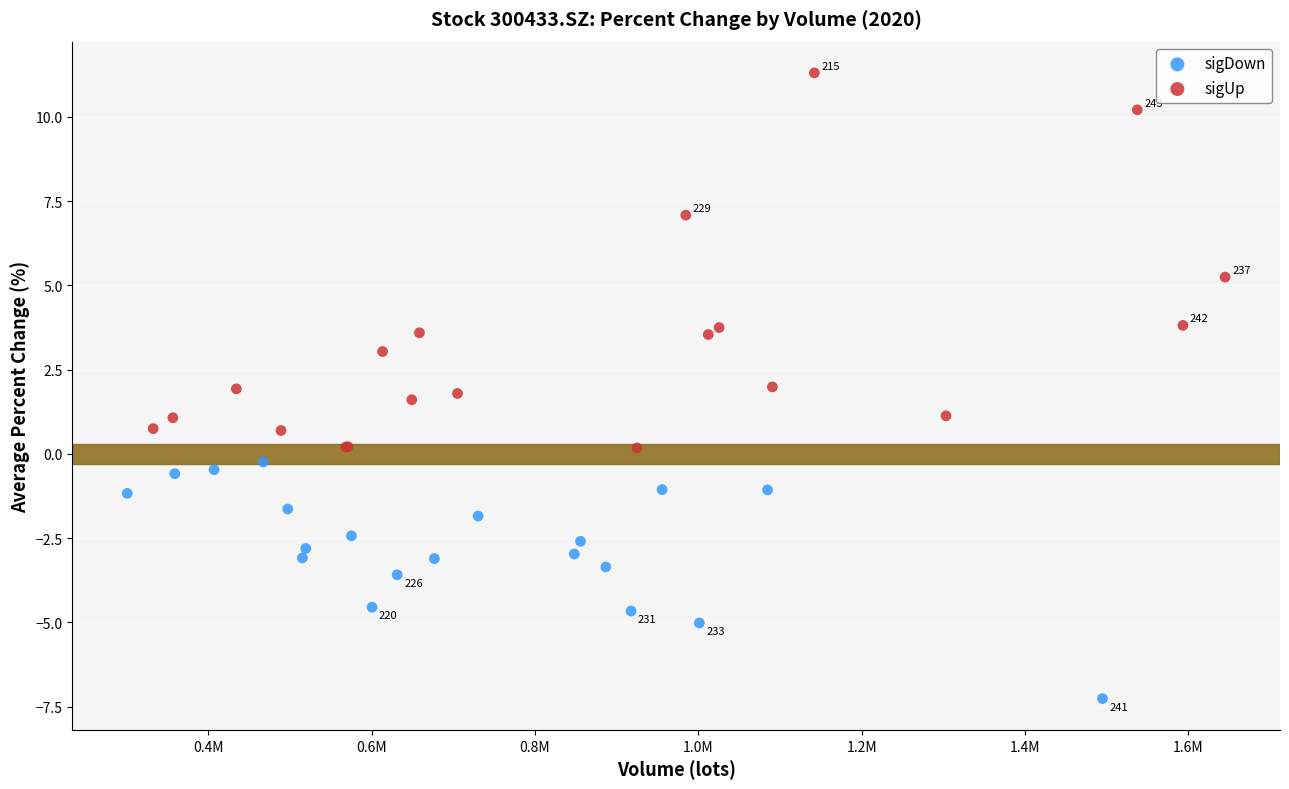

Which series has the largest Y range (max minus min)?

sigUp